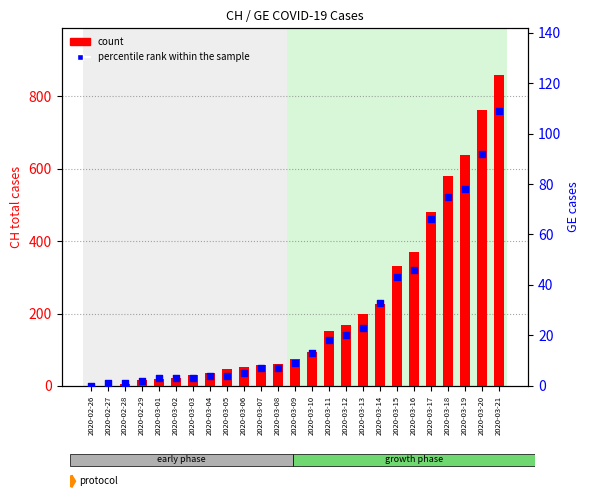

At which category is the sum across all series the highest?

2020-03-21